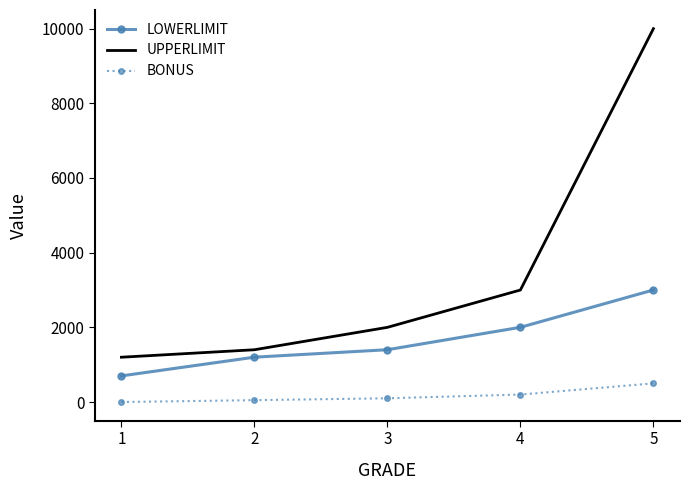

List the series in order of their overall mean, highest first.

UPPERLIMIT, LOWERLIMIT, BONUS